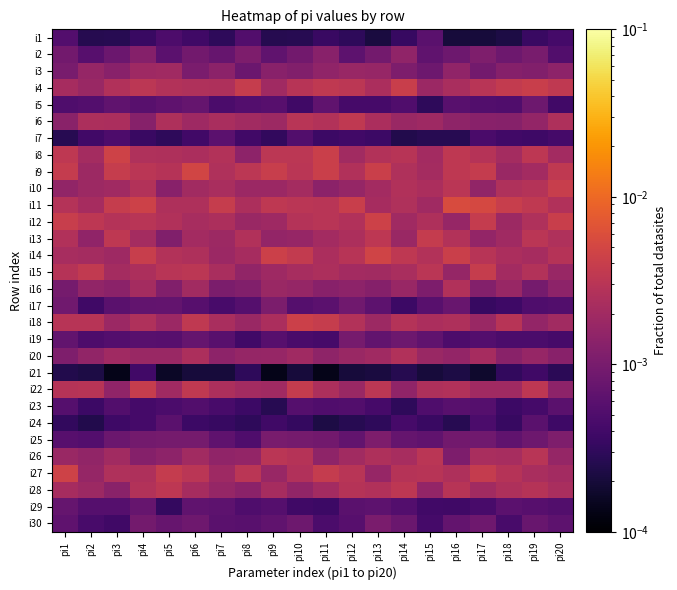

At how many categories does at least one series exceed 0?

20